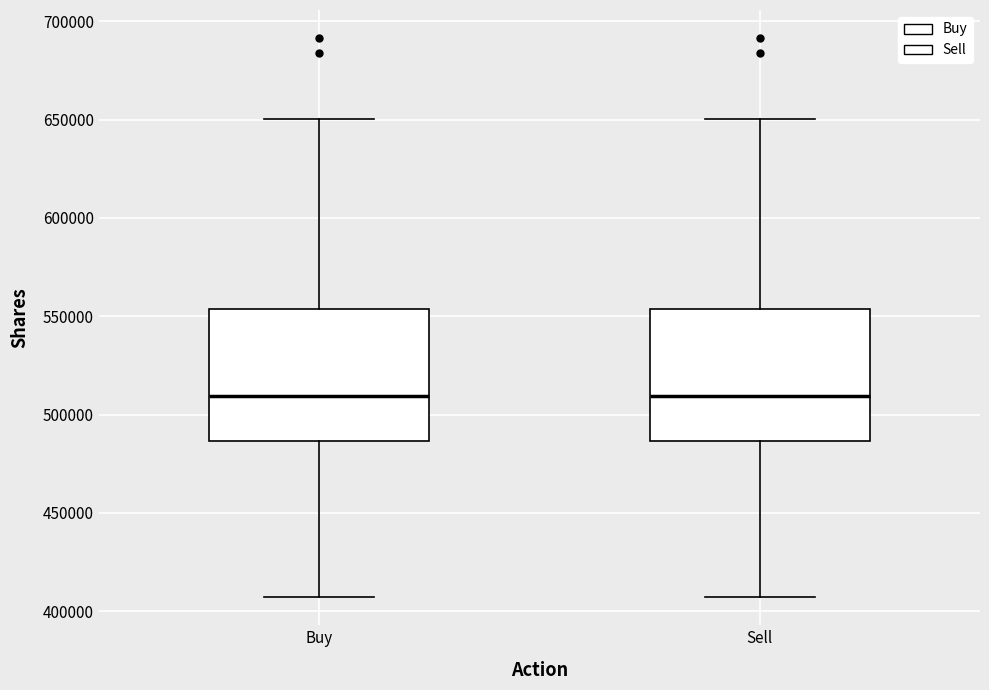

Reading left to right, read every box against the y-axis: the position of its median line, the range the box covers, and the ends of its whiskers. The values are not printed on the chart, so give them approximately, as read against the axis.

Buy: median 510000, box 485000 to 555000, whiskers 405000 to 650000
Sell: median 510000, box 485000 to 555000, whiskers 405000 to 650000